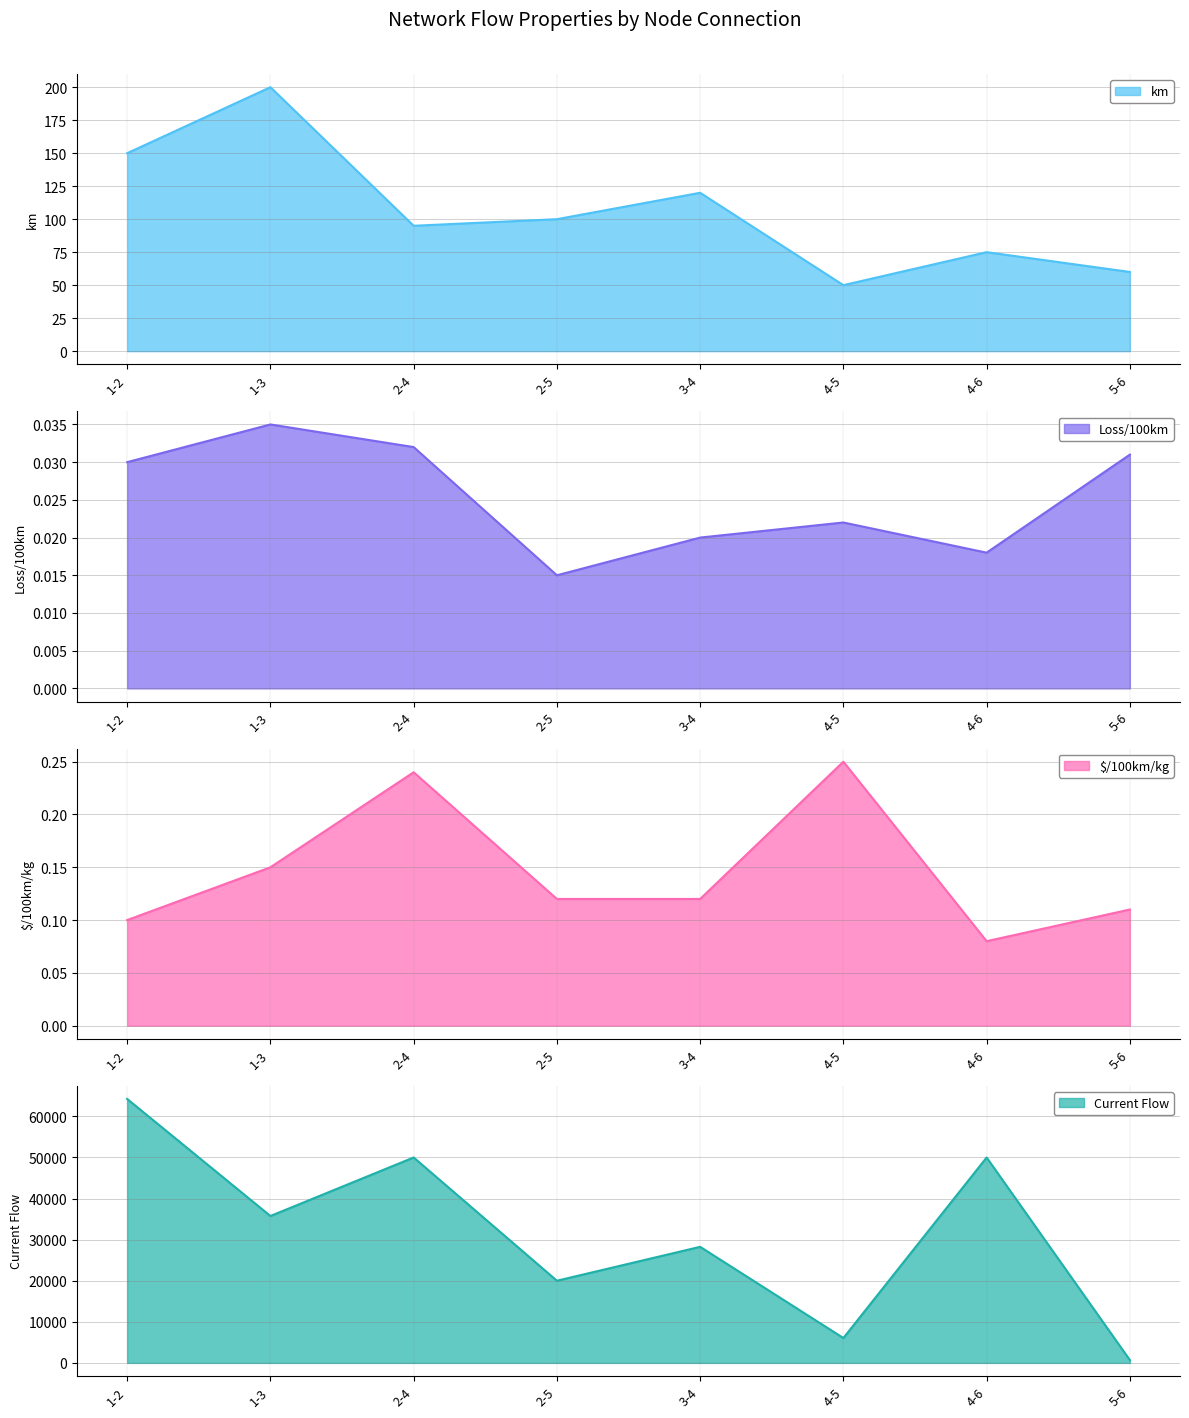

What is the minimum value for $/100km/kg?

0.1